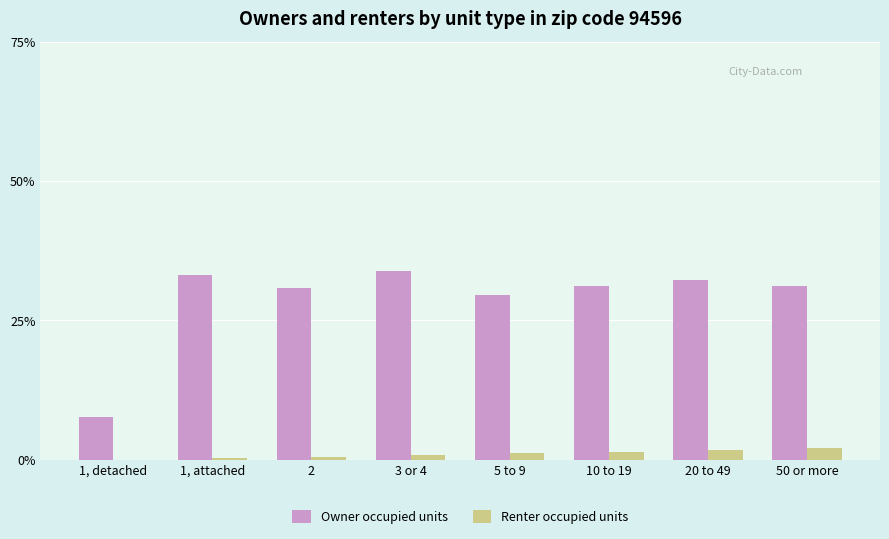

Are the bars horizontal?

No